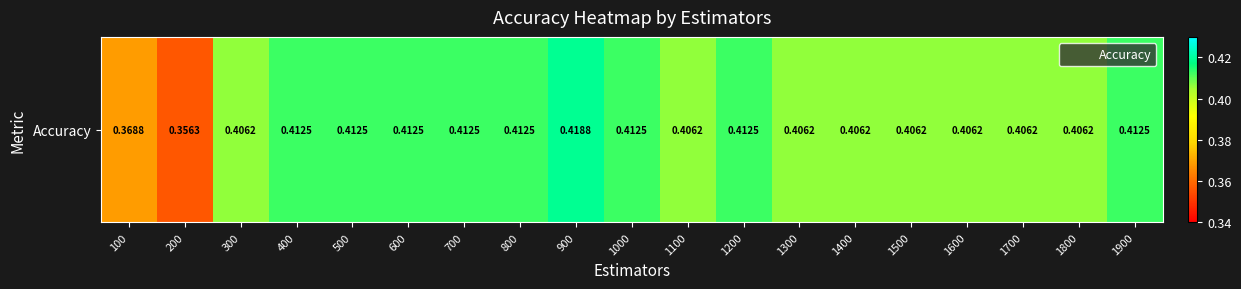

The chart shows a value of 0.4 at 600. True or false?

True